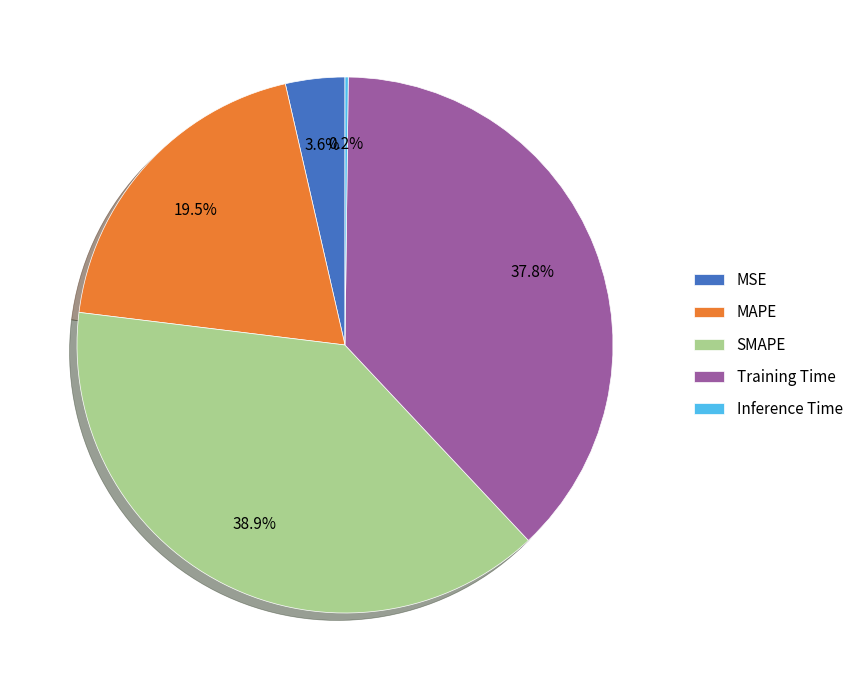

Which category has the biggest portion of the pie?

SMAPE